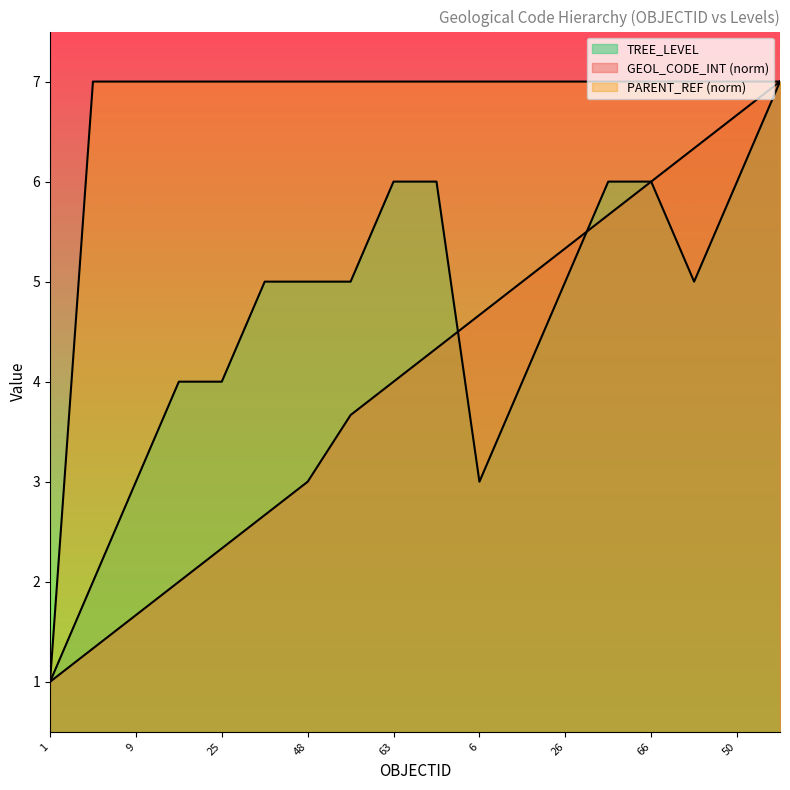

How many data points does each series have?

18